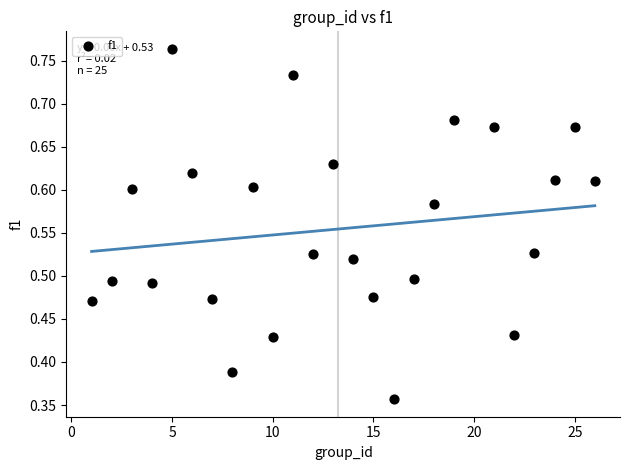

What is the range of X values (max minus min)?

25.0